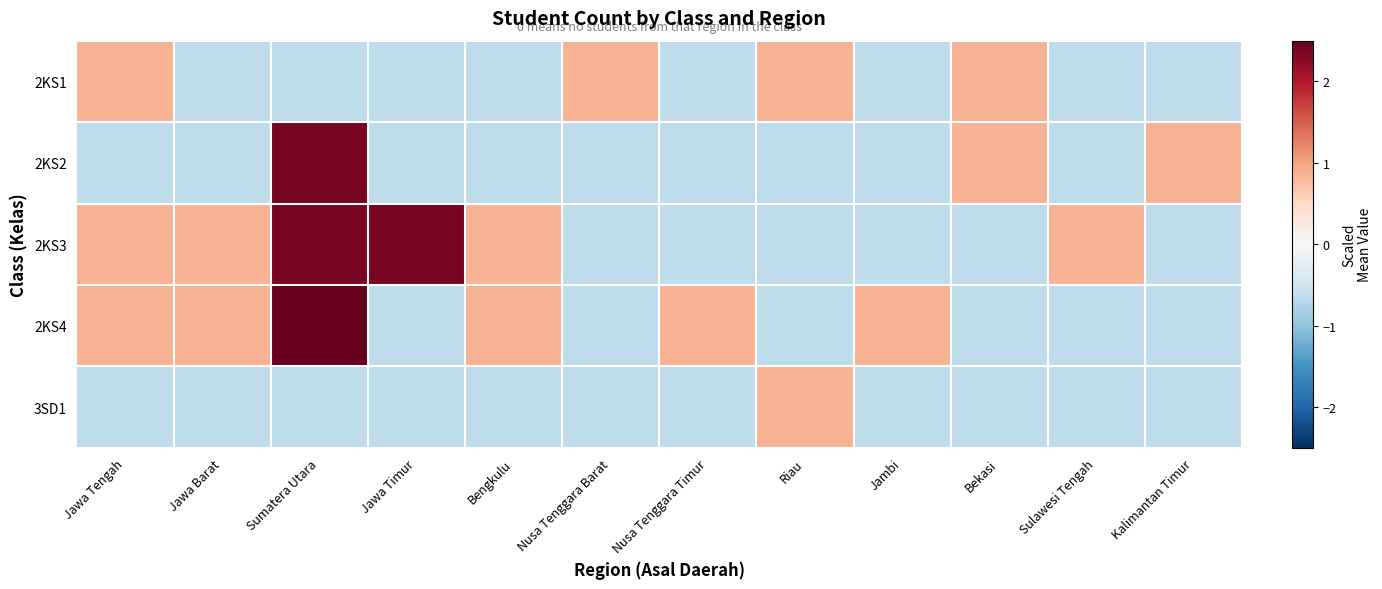

Which label corresponds to the largest value in the chart?

Sumatera Utara